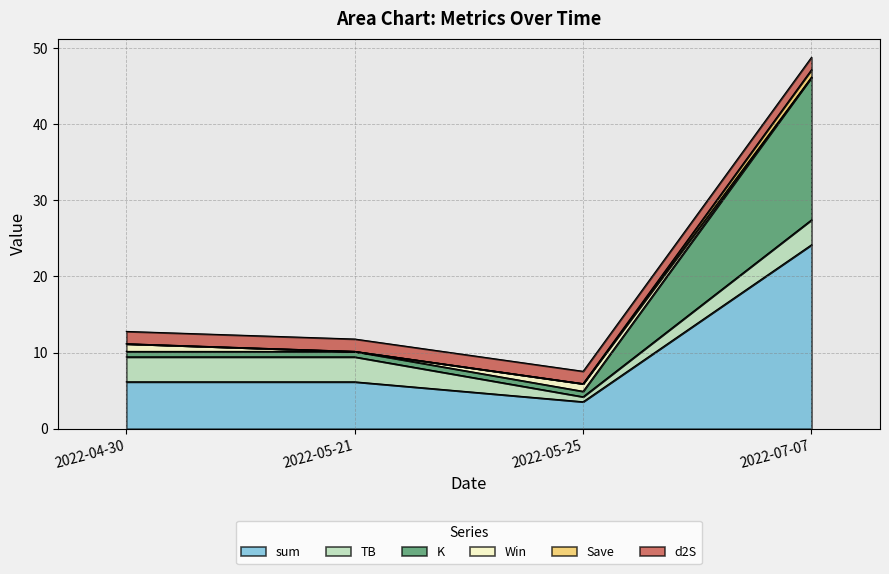

True or false: K and sum intersect in this chart.

False